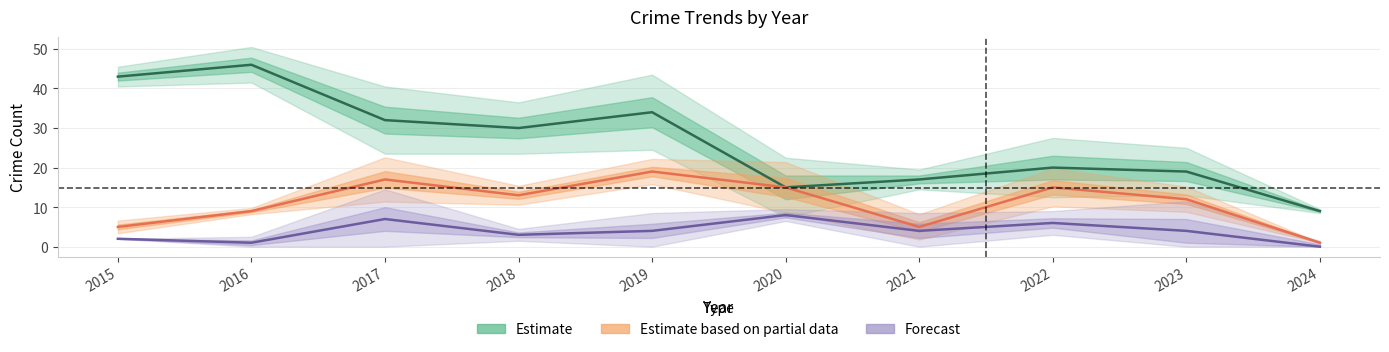

What is the sum of the Forecast values at 2022 and 2015?

8